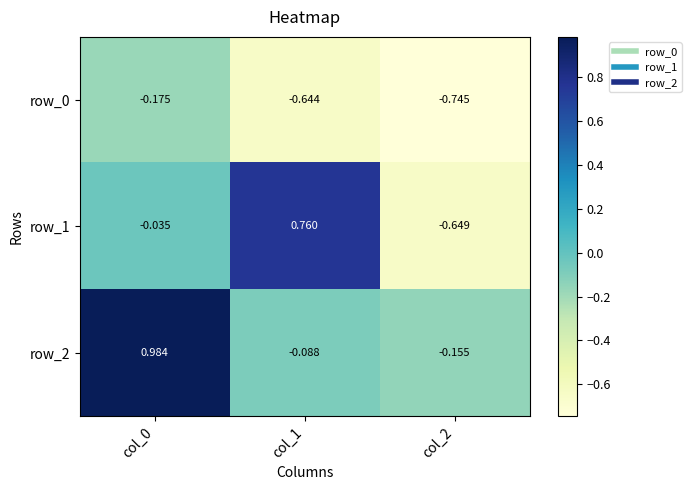

Is the value of row_0 at col_0 greater than the value of row_2 at col_2?

No